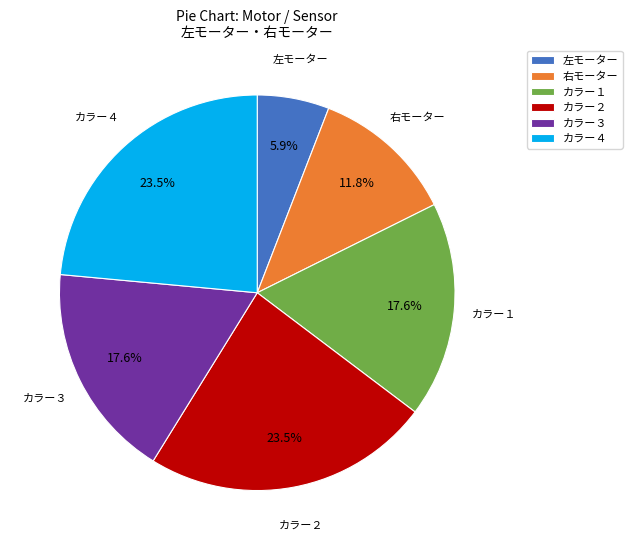

The カラー１ slice represents 22% of the pie. True or false?

False